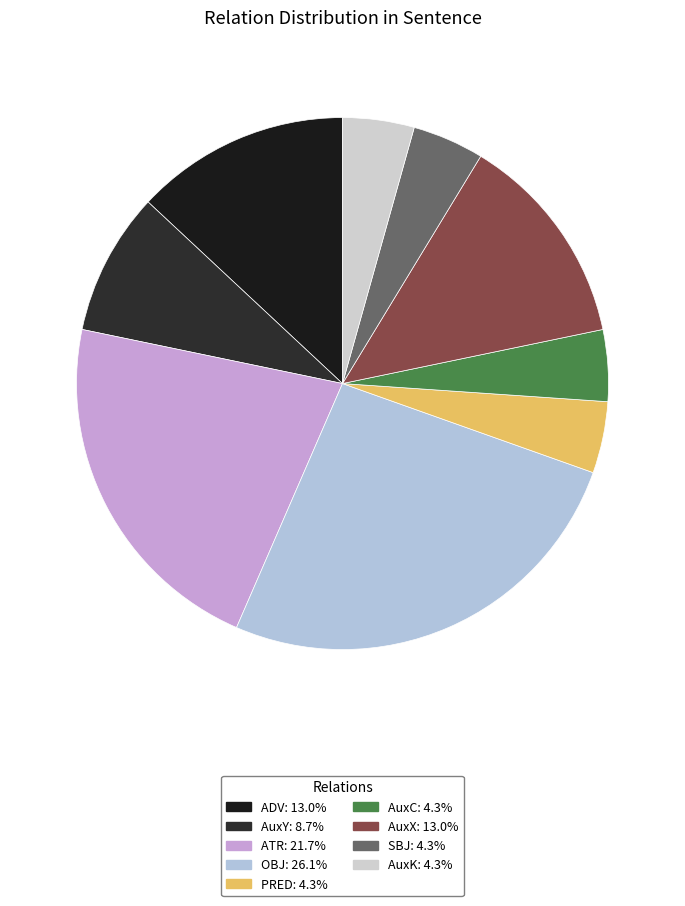

What portion of the pie excludes ATR?

78.3%